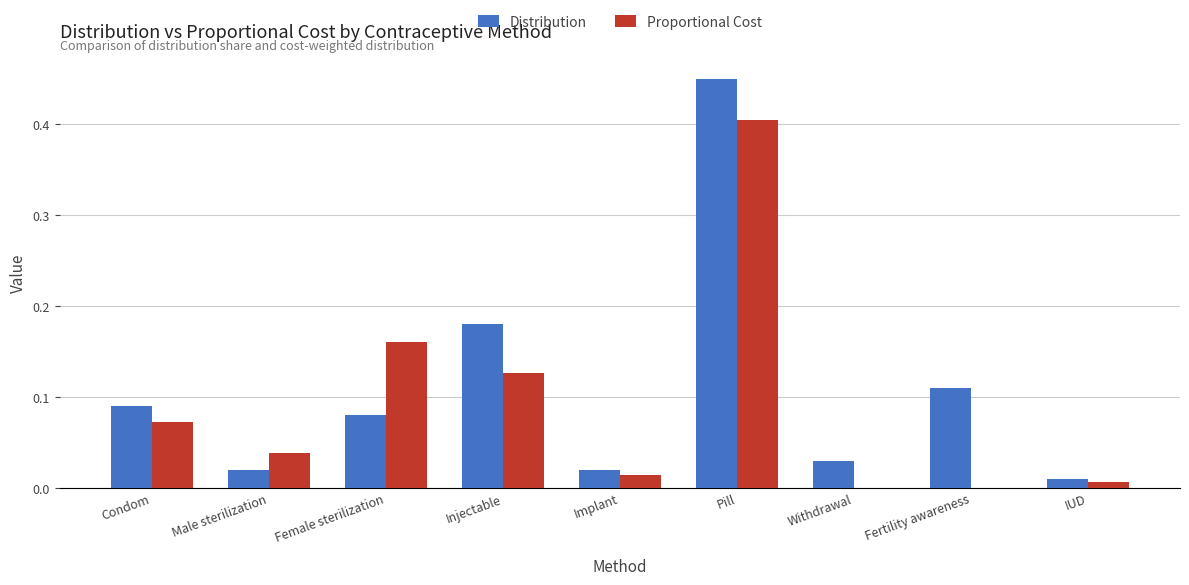

How many distinct data groups are displayed?

2